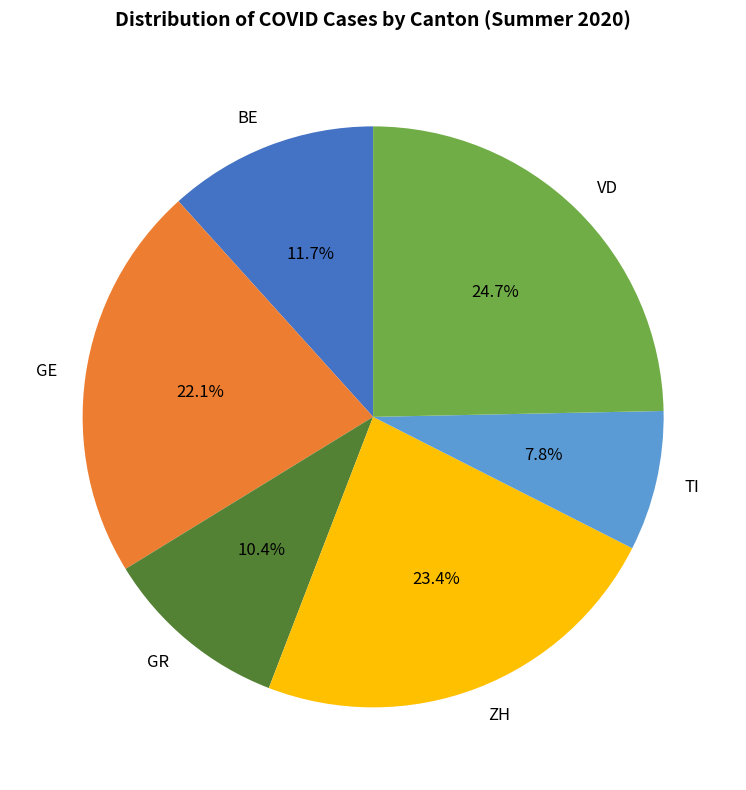

How many slices are in this pie chart?

6